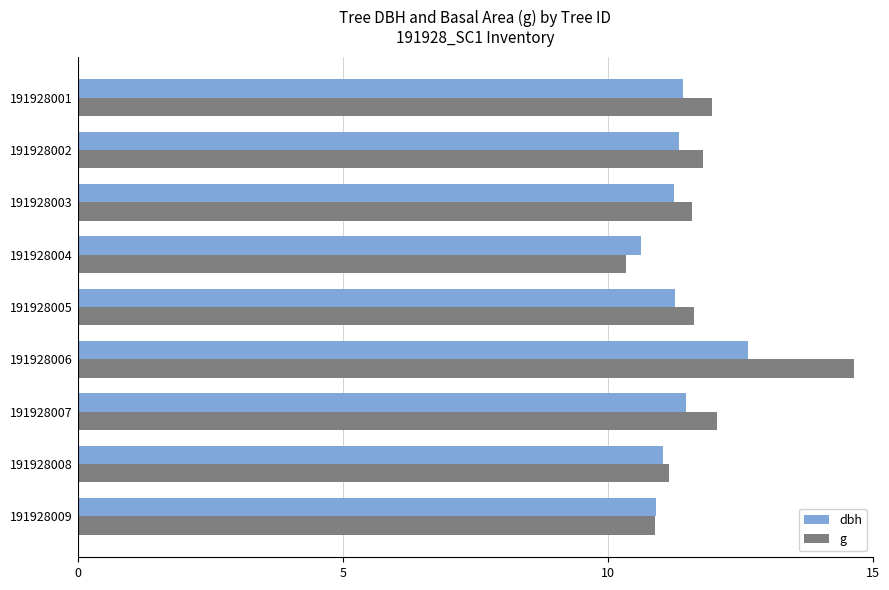

What is the spread (max minus min) of values at 191928003?

0.3